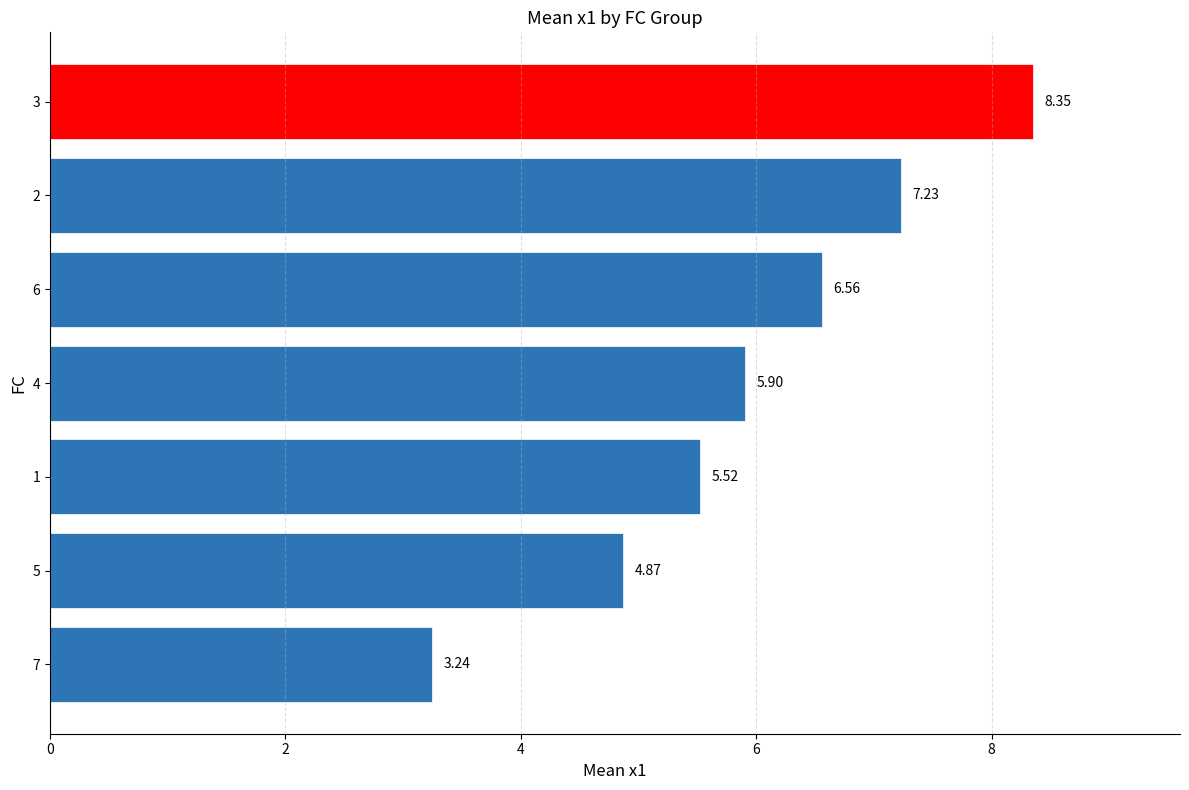

List the labels in order of value, largest first.

3, 2, 6, 4, 1, 5, 7